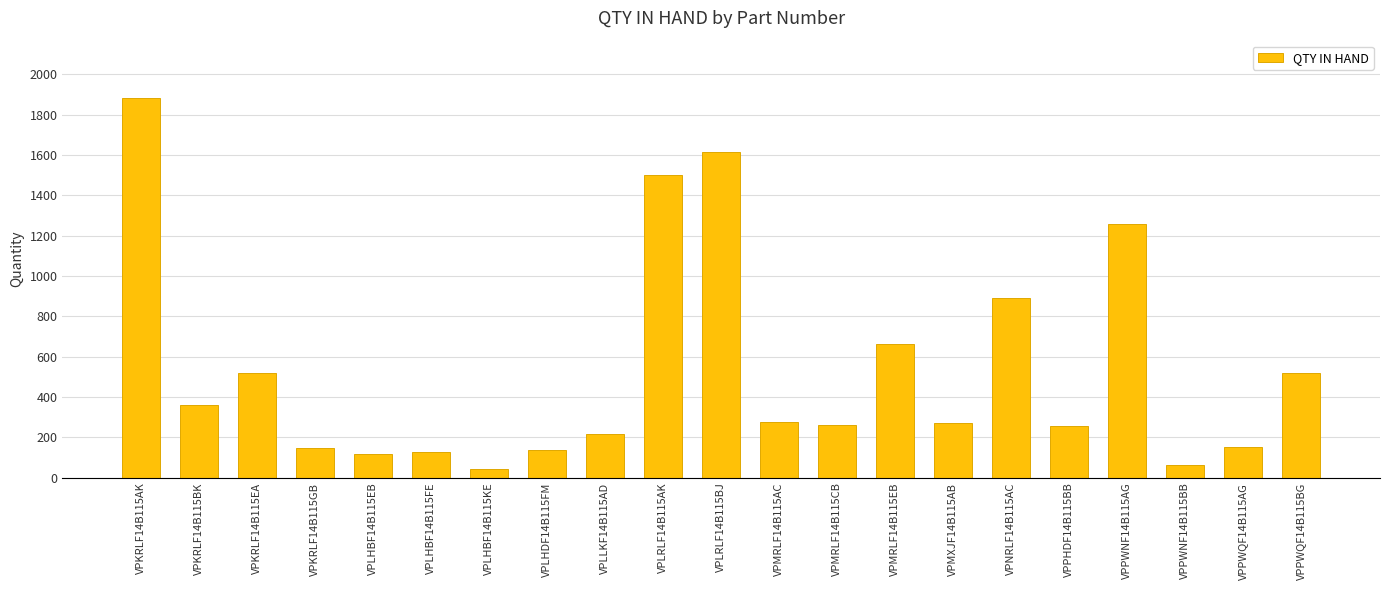

Between VPLRLF14B115AK and VPPWQF14B115BG, which is larger?

VPLRLF14B115AK